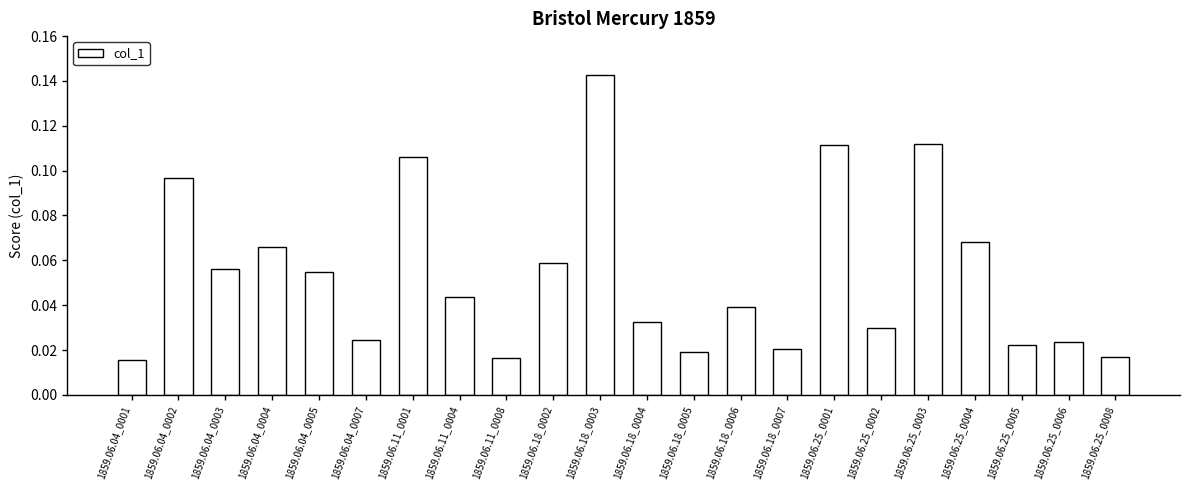

Which has a higher value, 1859.06.25_0003 or 1859.06.25_0006?

1859.06.25_0003